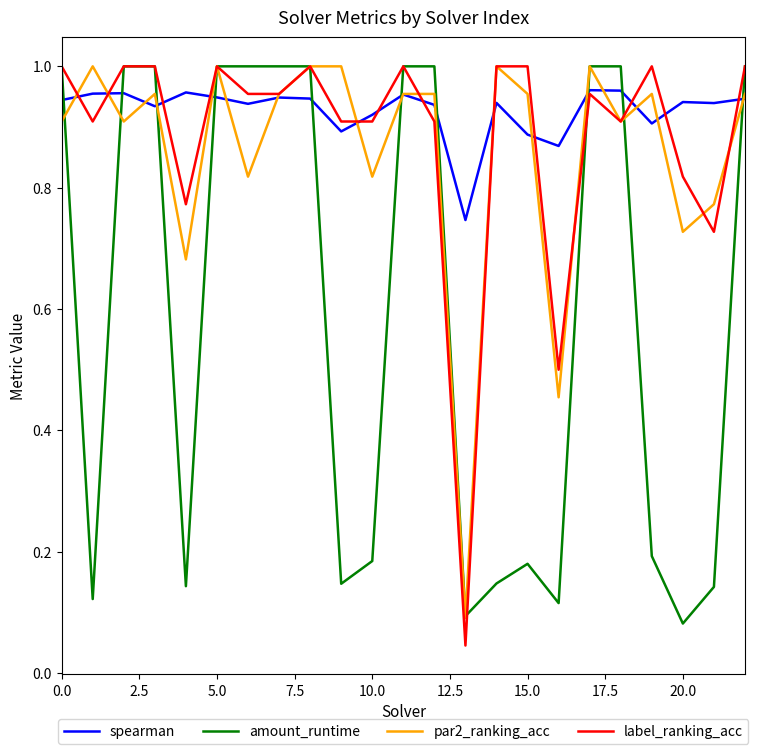

How many interior local valleys does the par2_ranking_acc series have?

8